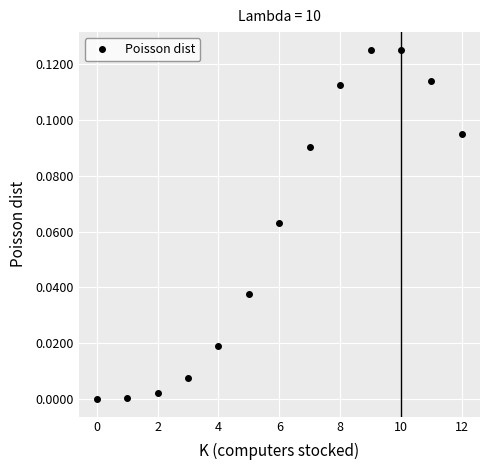

True or false: the data has more than 2 interior local peaks.

False